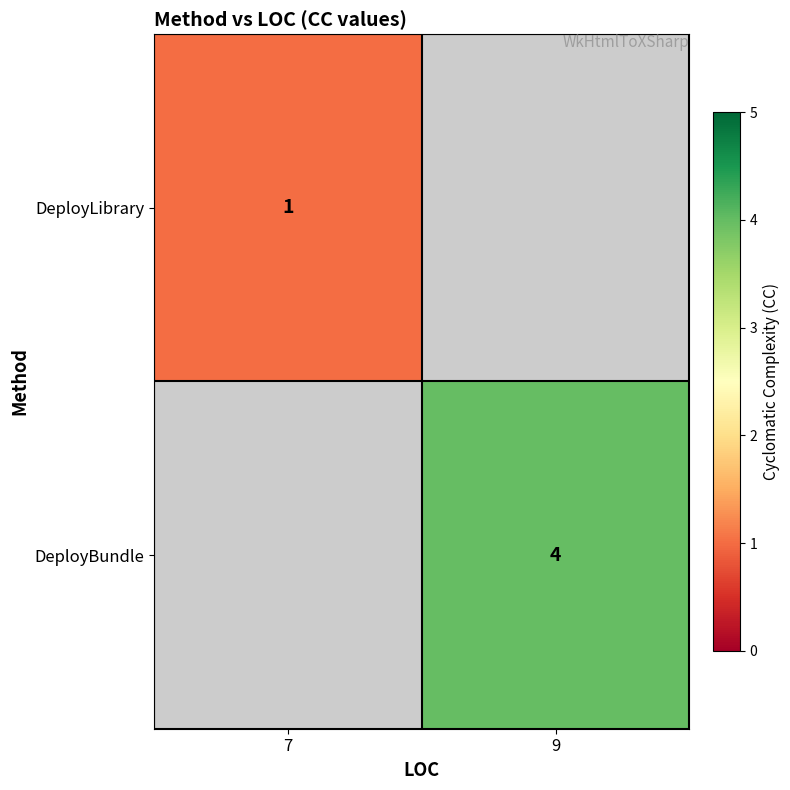

What is the minimum value for DeployLibrary?

1.0